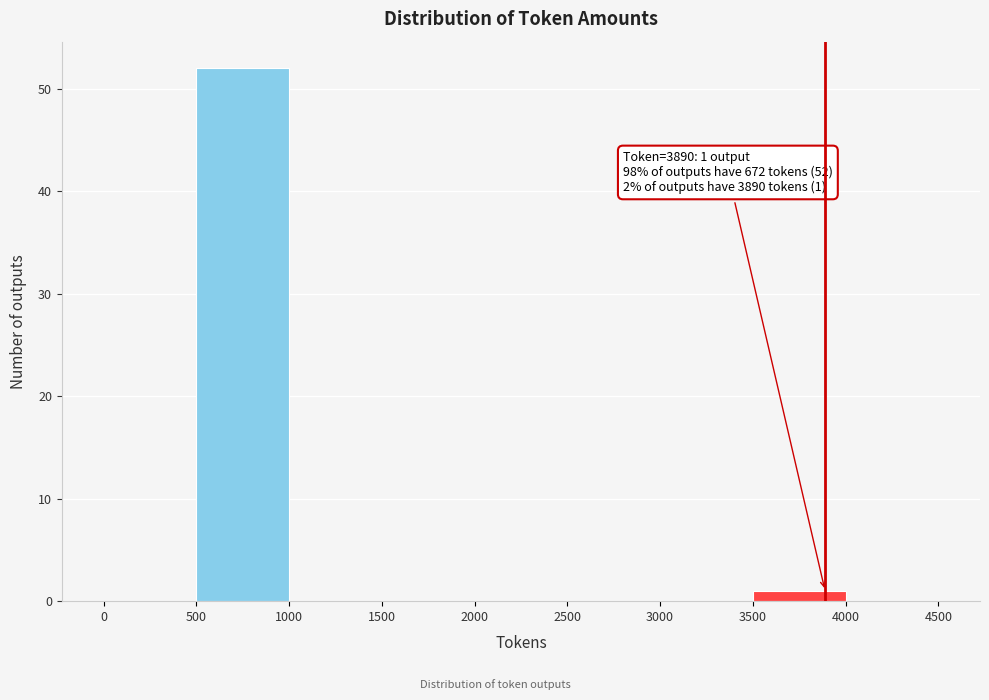

Over which range of the x-axis is the bar tallest?

500 to 1000